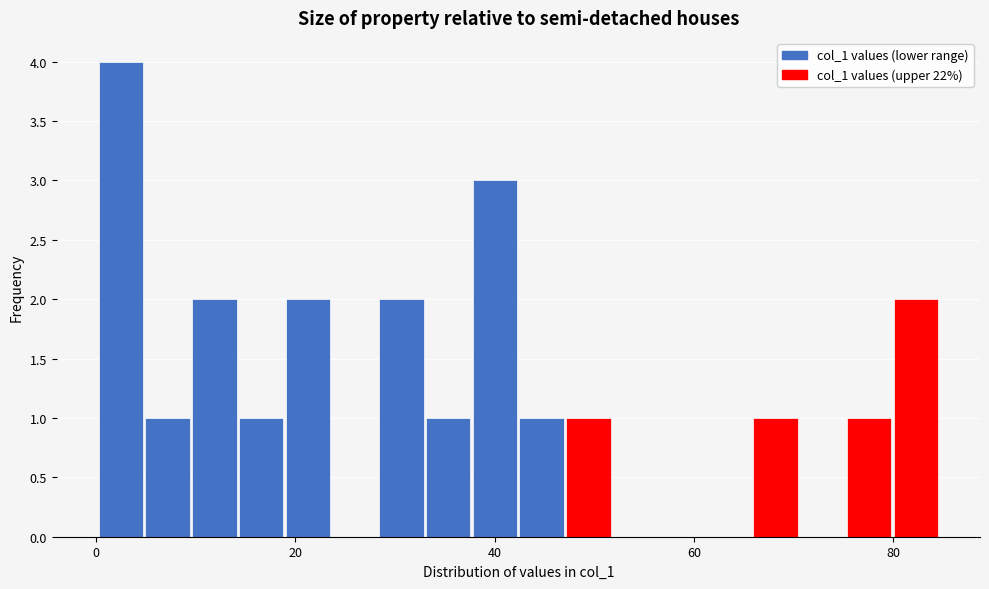

Read against the x-axis, roughly where is the centre of the tallest bar?

2